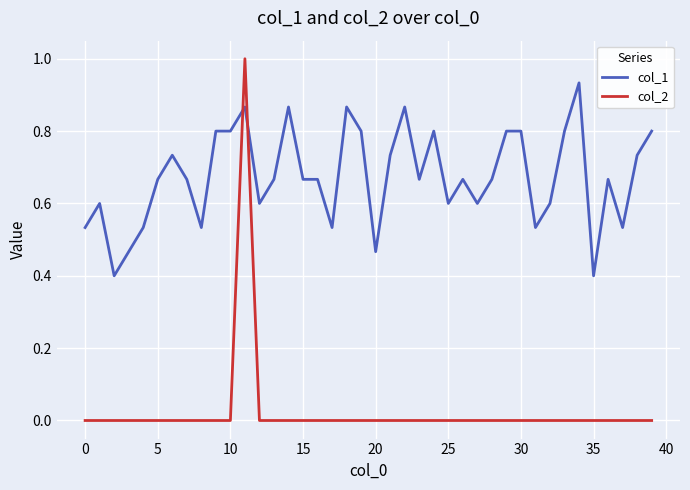

Which series has the largest range (max minus min)?

col_2